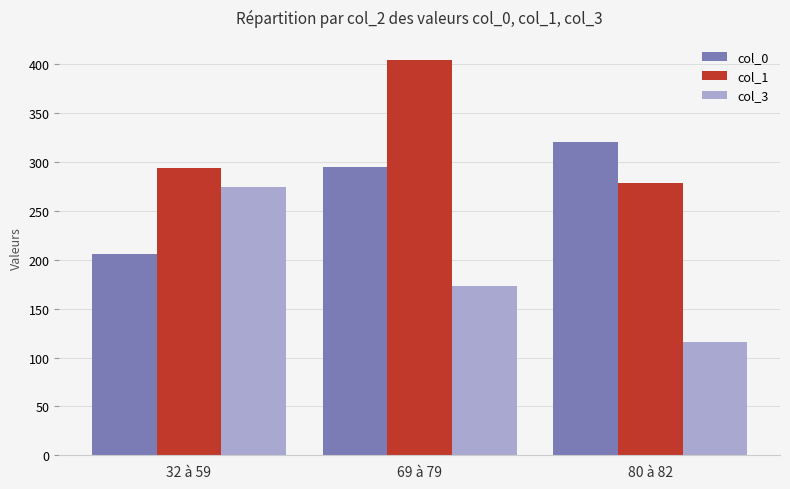

How many values in the col_1 series are below 294?

1